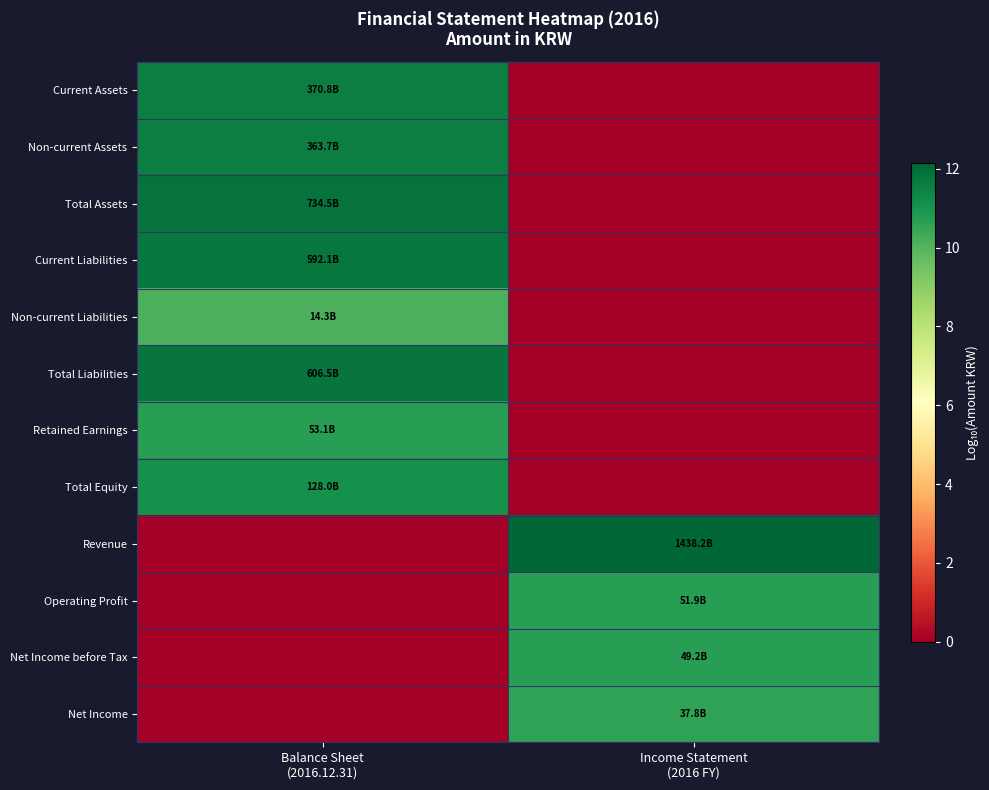

What is the spread (max minus min) of values at Balance Sheet
(2016.12.31)?

11.9